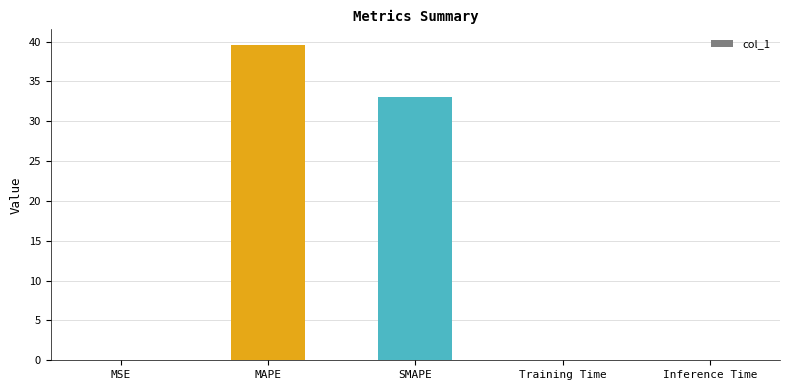

What is the sum of all values?

72.6